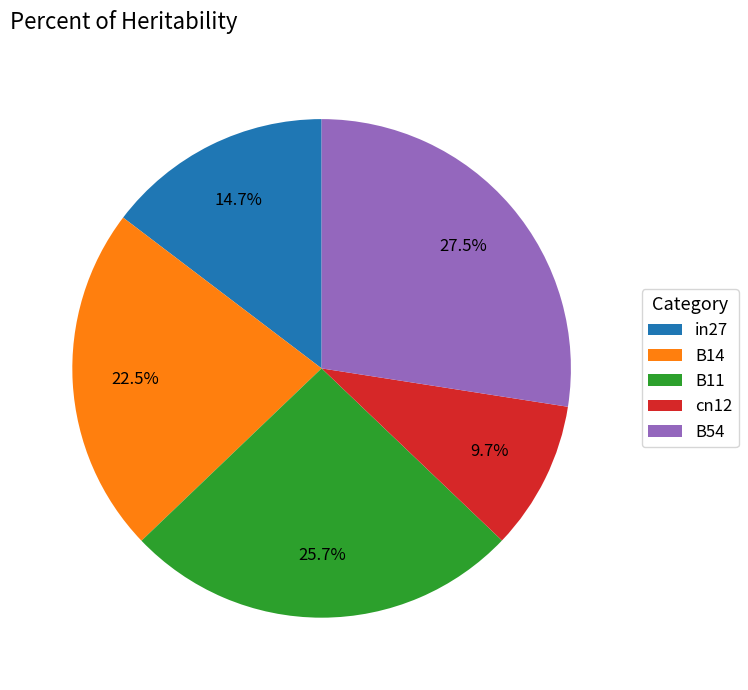

True or false: cn12 accounts for 1% of the total.

False